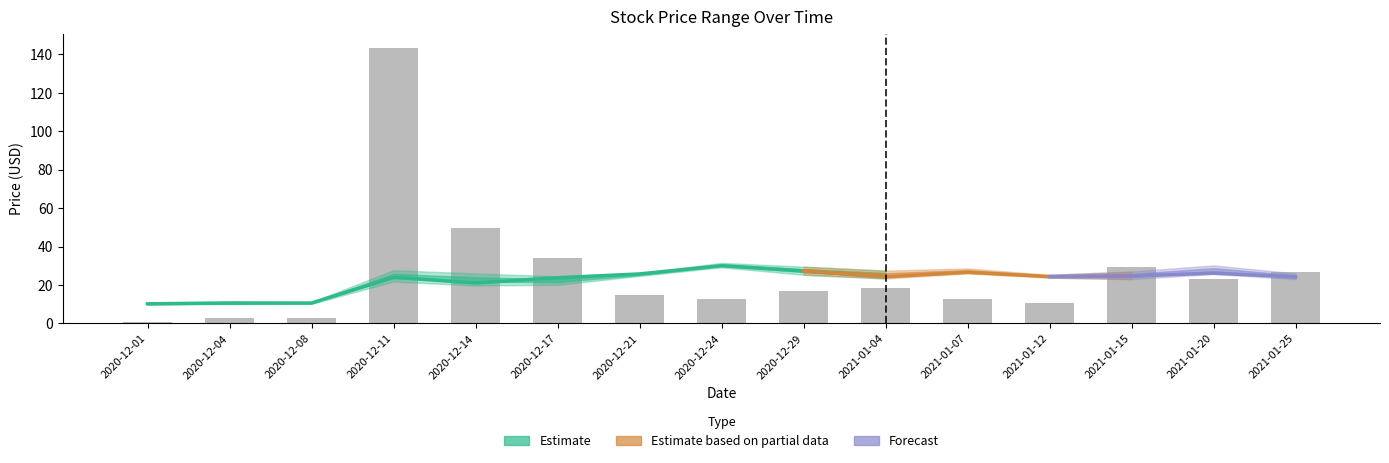

What is the label of the 1st bar from the left?

2020-12-01